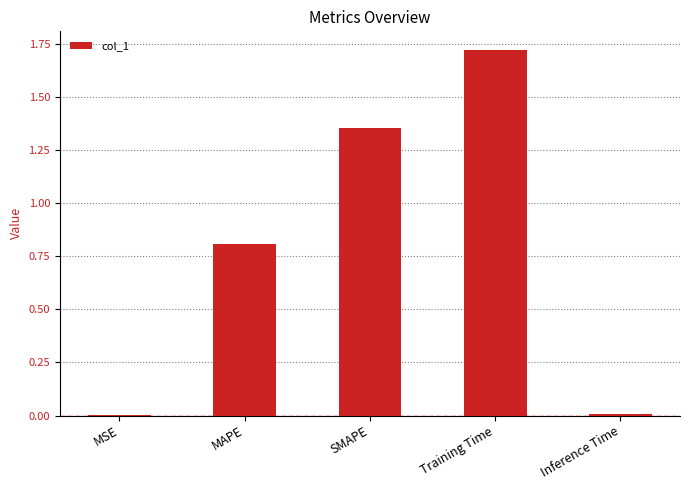

What is the sum of all values?

3.9